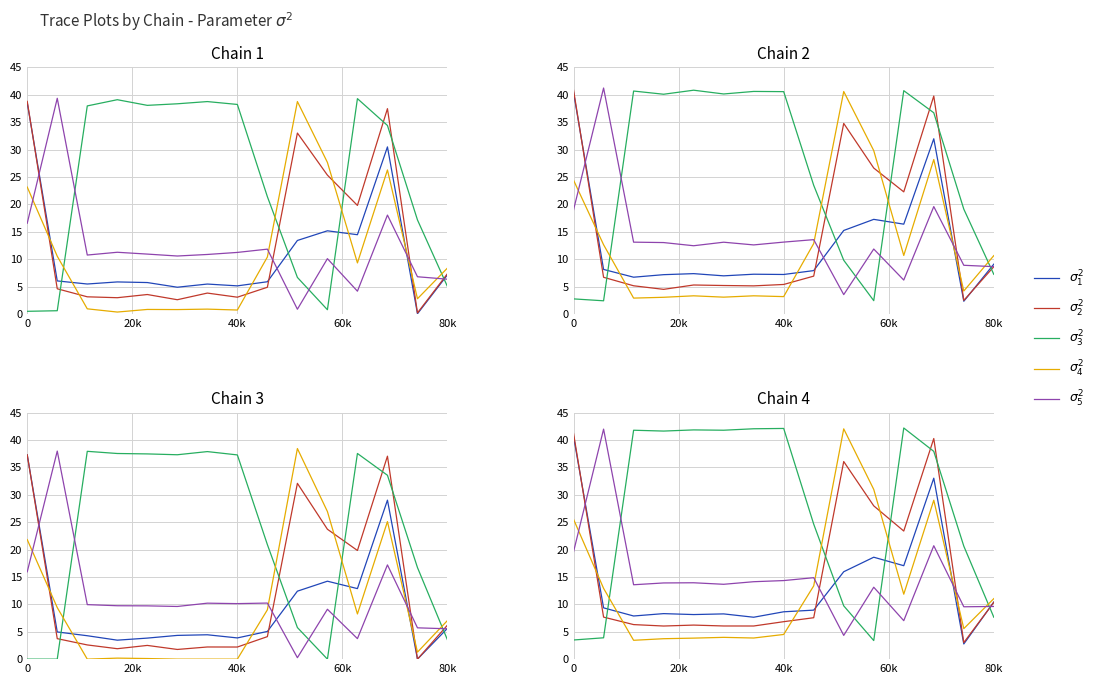

How many times do $\sigma^2_2$ and $\sigma^2_4$ cross each other?

5